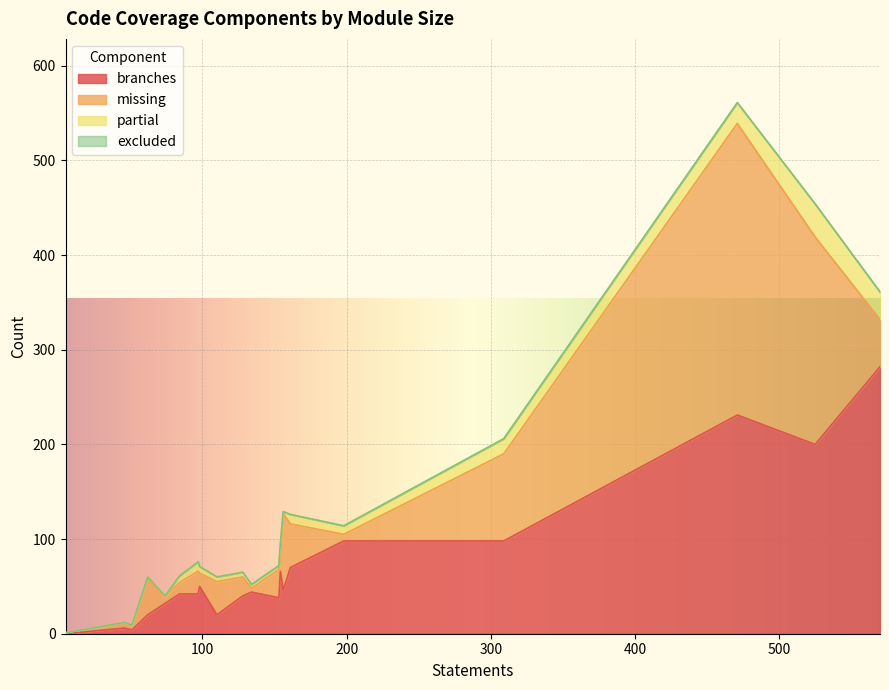

Does the chart display data point markers on the line(s)?

No